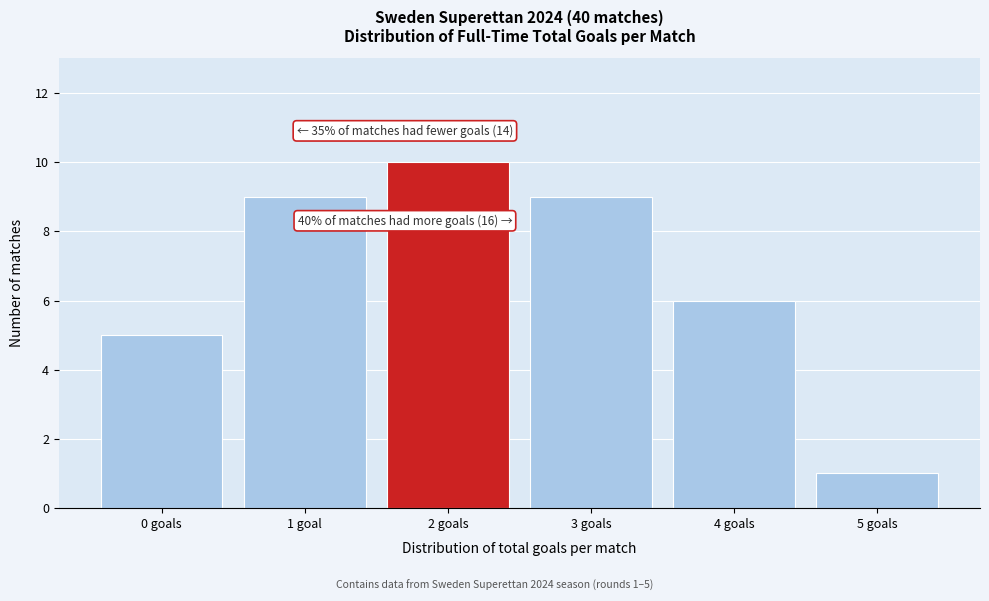

Reading left to right, extract all data points from this chart.

0 goals=5	1 goal=9	2 goals=10	3 goals=9	4 goals=6	5 goals=1